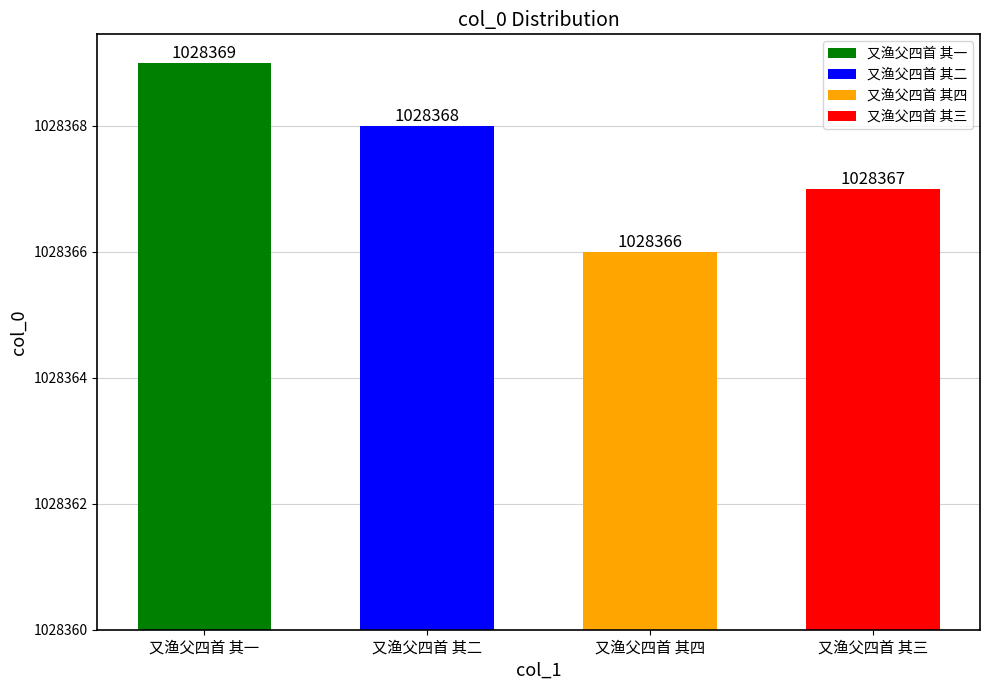

How many values are below 1028368?

2